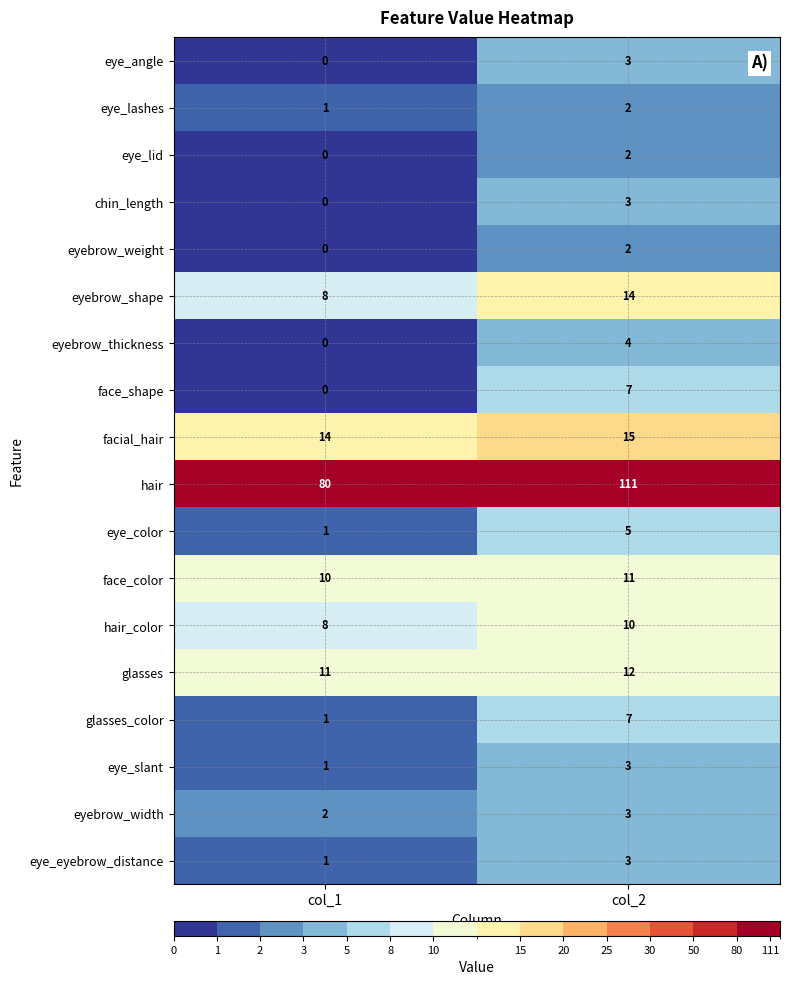

The eyebrow_weight series shows 1 at col_1. True or false?

False